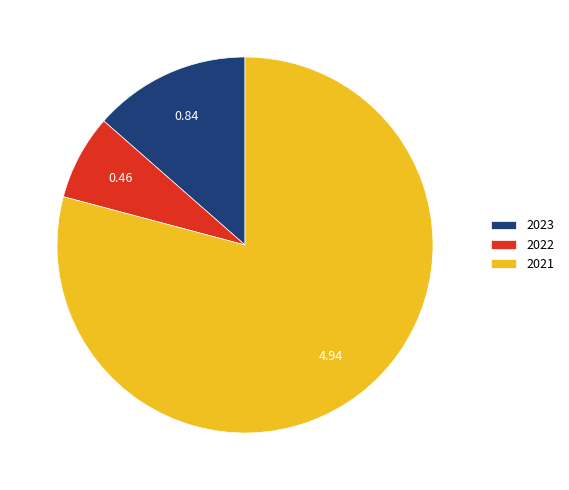

How many segments does this pie chart have?

3